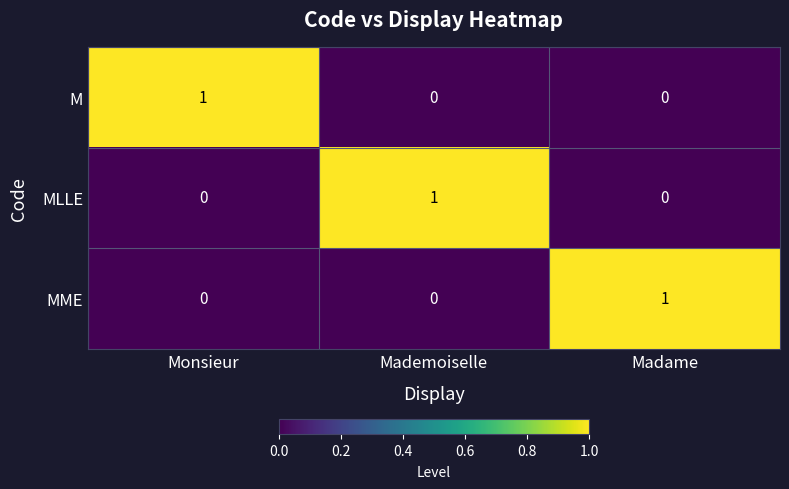

At which label does MME reach its peak?

Madame